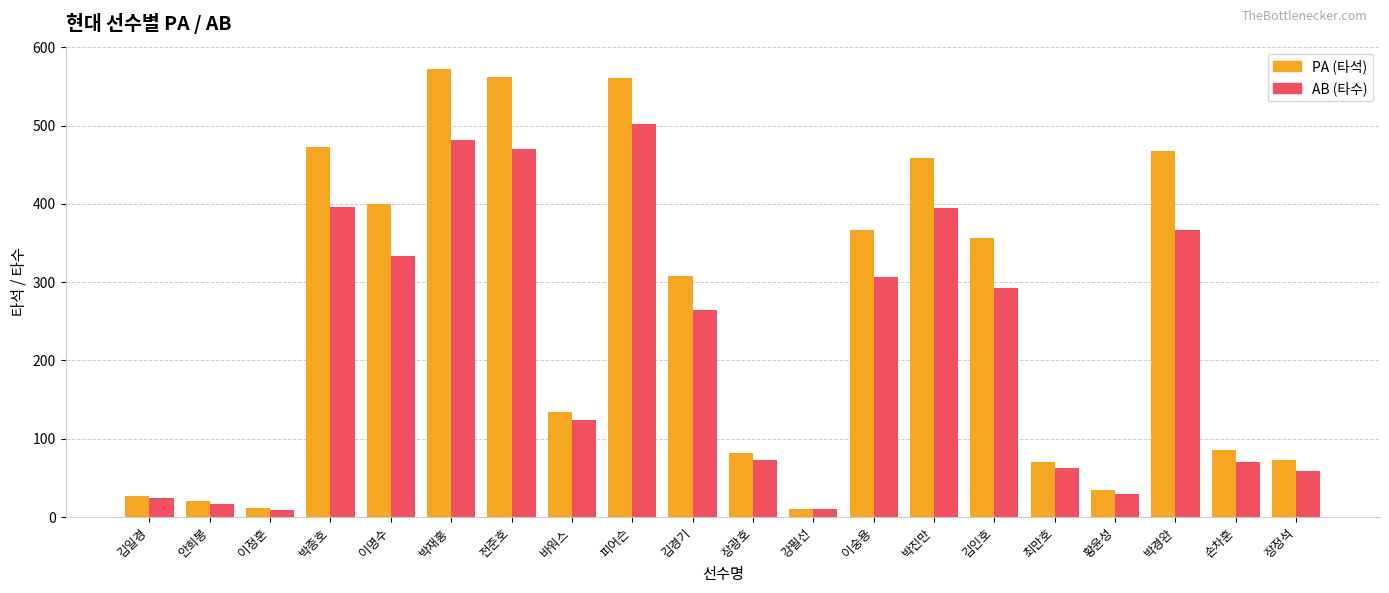

What is the lowest value of the AB (타수) series?

9